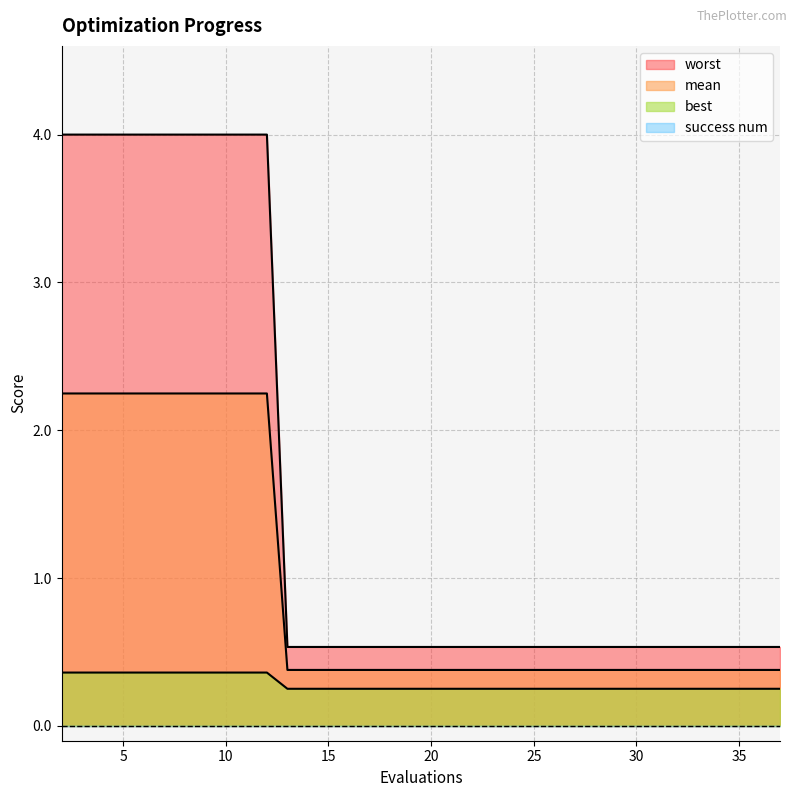

Which series has the largest total across all categories?

worst